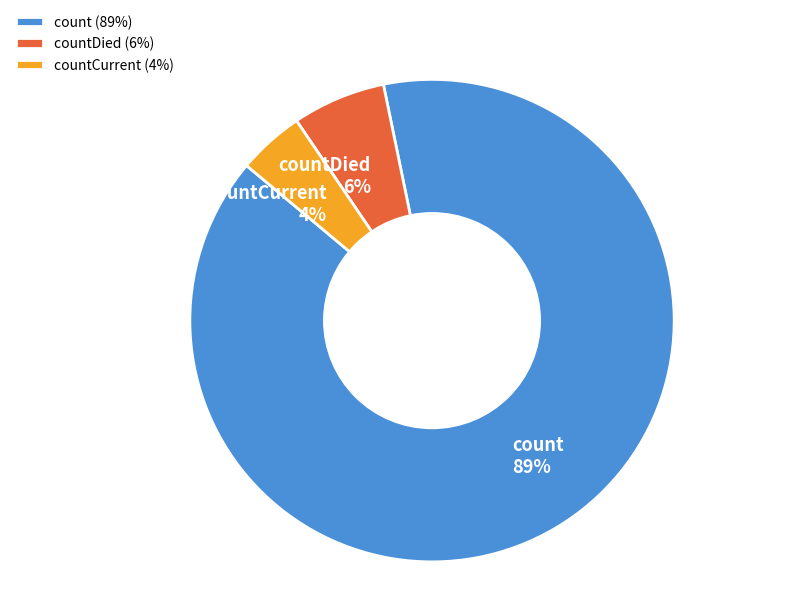

Is countCurrent the majority of the pie?

No